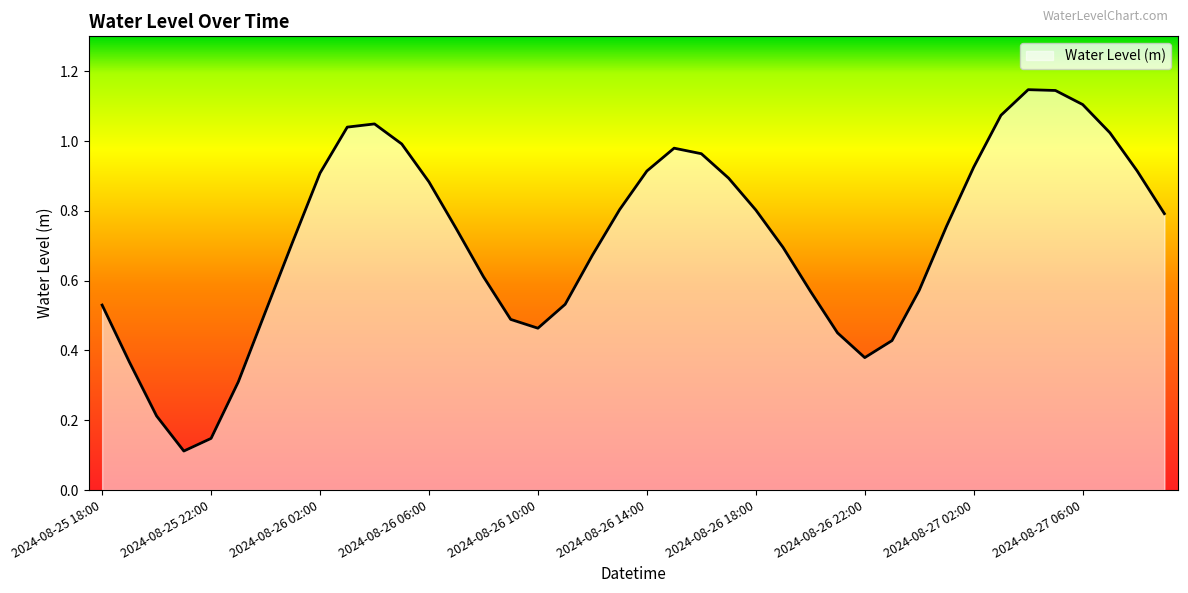

True or false: there are more than 1 points higher than both neighbors.

True